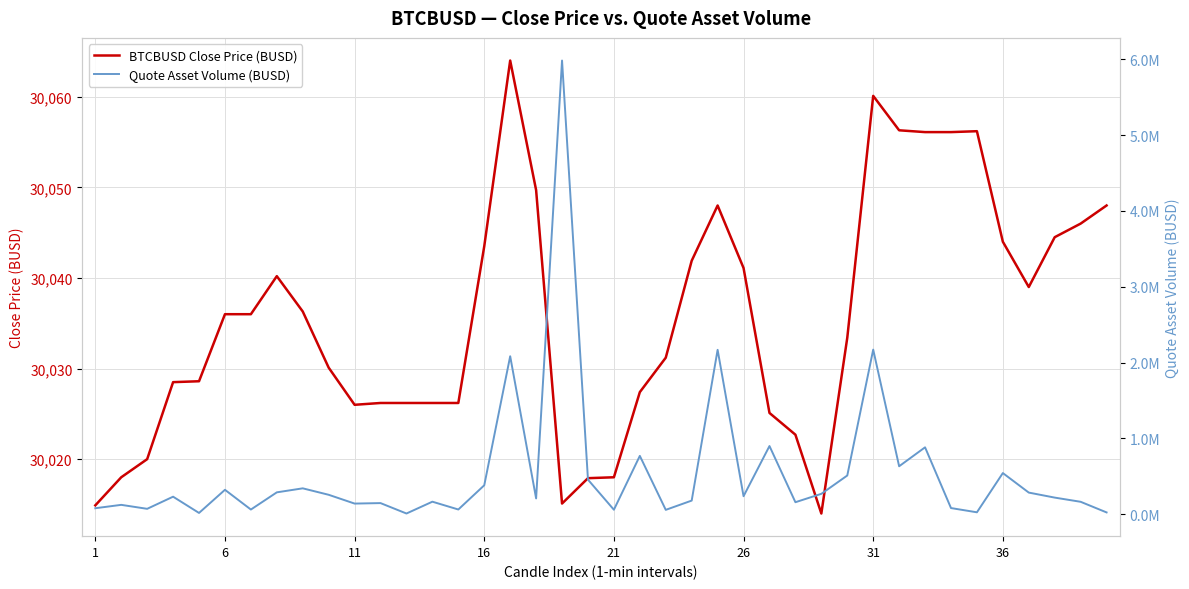

The value of Quote Asset Volume (BUSD) at 21 is 1370865.6. True or false?

False